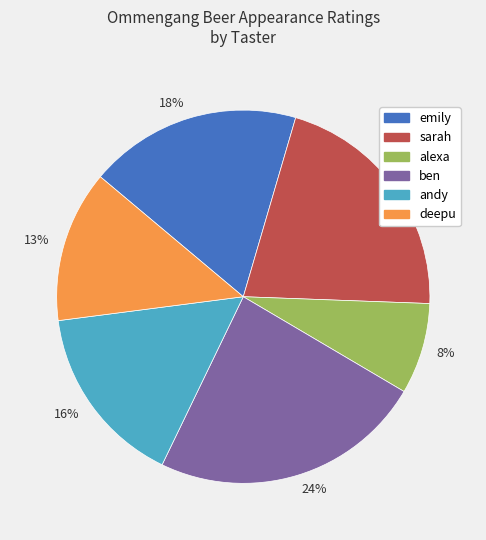

Which slice is the largest?

24%